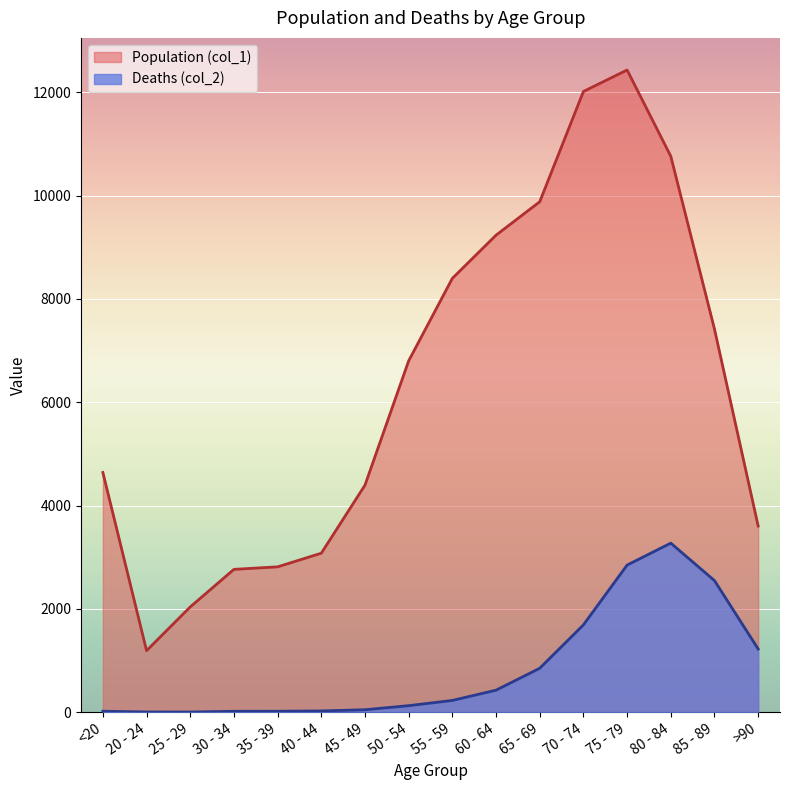

Reading left to right, extract all data points from this chart.

Population (col_1): <20=4641	20 - 24=1191	25 - 29=2038	30 - 34=2765	35 - 39=2814	40 - 44=3078	45 - 49=4396	50 - 54=6803	55 - 59=8400	60 - 64=9236	65 - 69=9883	70 - 74=12018	75 - 79=12434	80 - 84=10764	85 - 89=7417	>90=3604
Deaths (col_2): <20=18	20 - 24=4	25 - 29=3	30 - 34=17	35 - 39=18	40 - 44=24	45 - 49=47	50 - 54=126	55 - 59=227	60 - 64=426	65 - 69=850	70 - 74=1690	75 - 79=2848	80 - 84=3273	85 - 89=2548	>90=1224